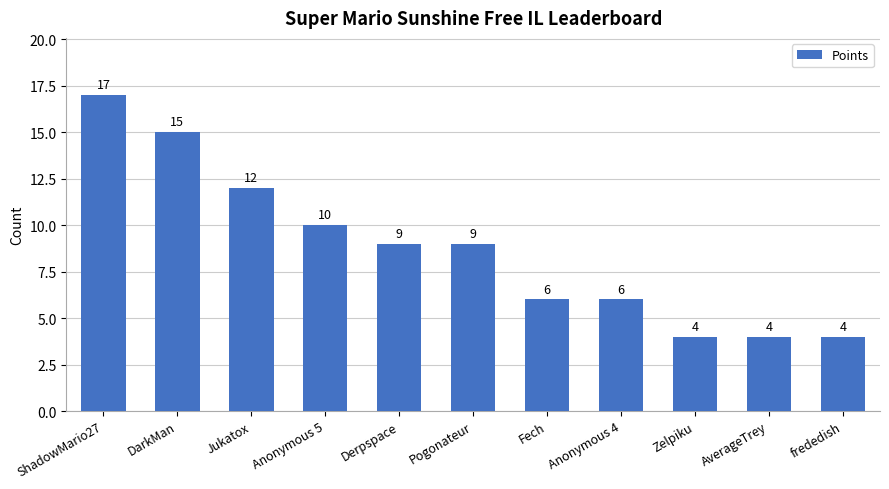

Reading left to right, list all the values displayed in this chart.

ShadowMario27=17	DarkMan=15	Jukatox=12	Anonymous 5=10	Derpspace=9	Pogonateur=9	Fech=6	Anonymous 4=6	Zelpiku=4	AverageTrey=4	frededish=4